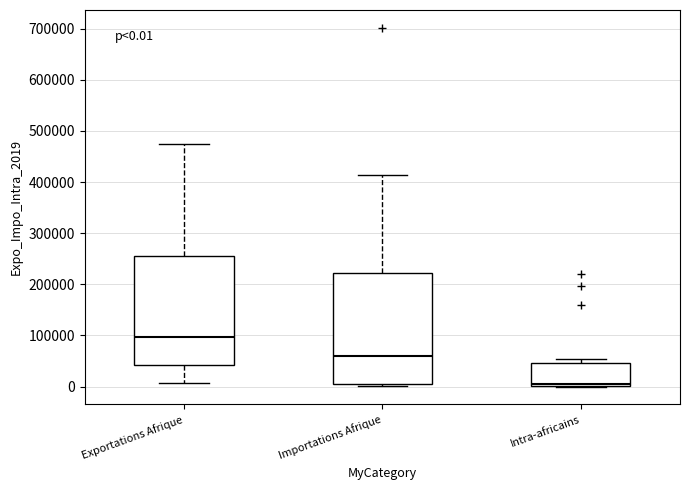

Which box has the highest median line?

Exportations Afrique